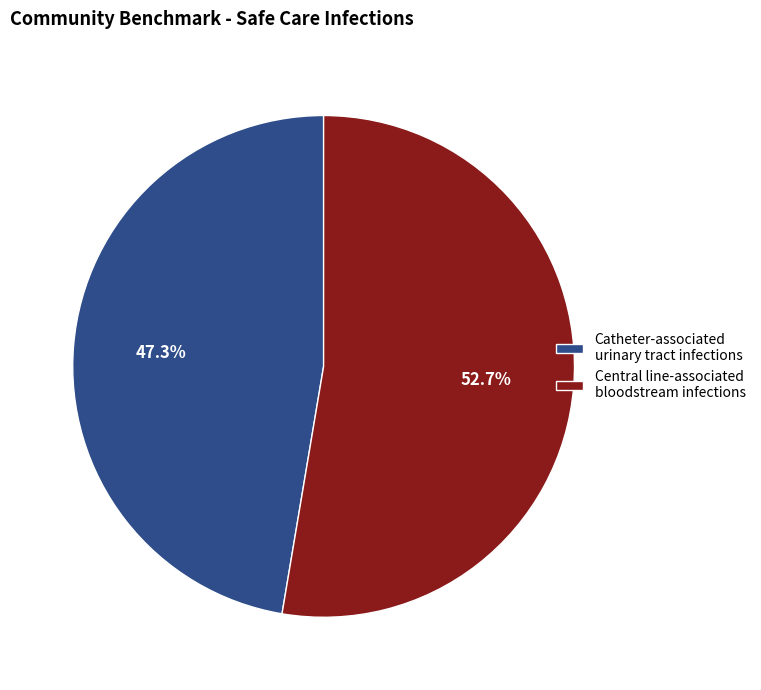

What is the ratio of the value at Central line-associated bloodstream infections to the value at Catheter-associated urinary tract infections?

1.1